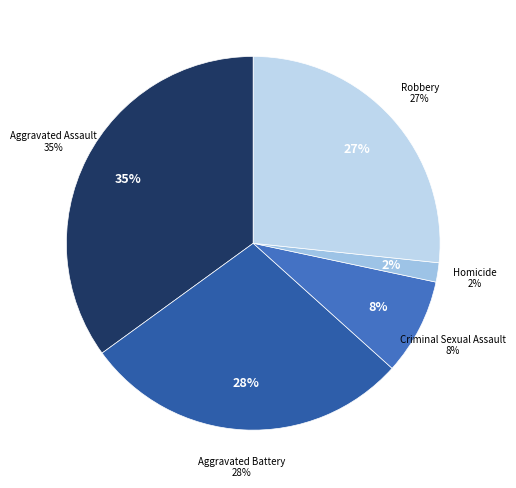

Count the number of slices in the pie.

5